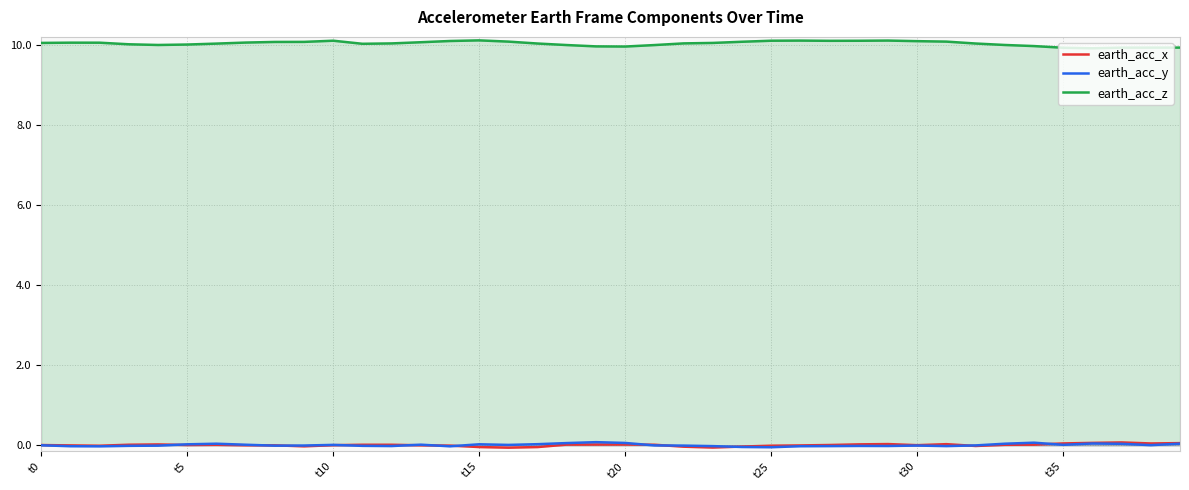

True or false: earth_acc_y and earth_acc_z intersect in this chart.

False